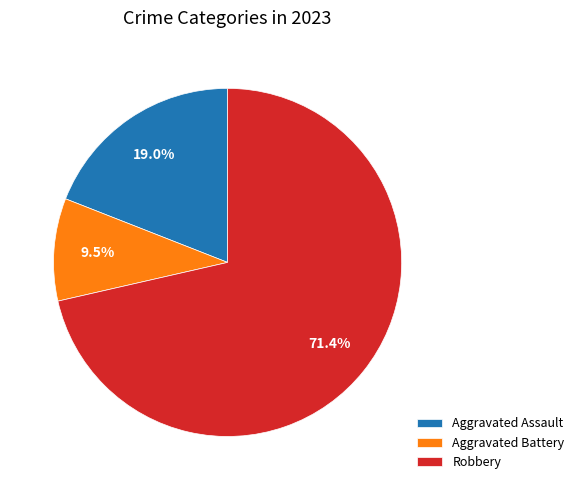

How many slices are in this pie chart?

3